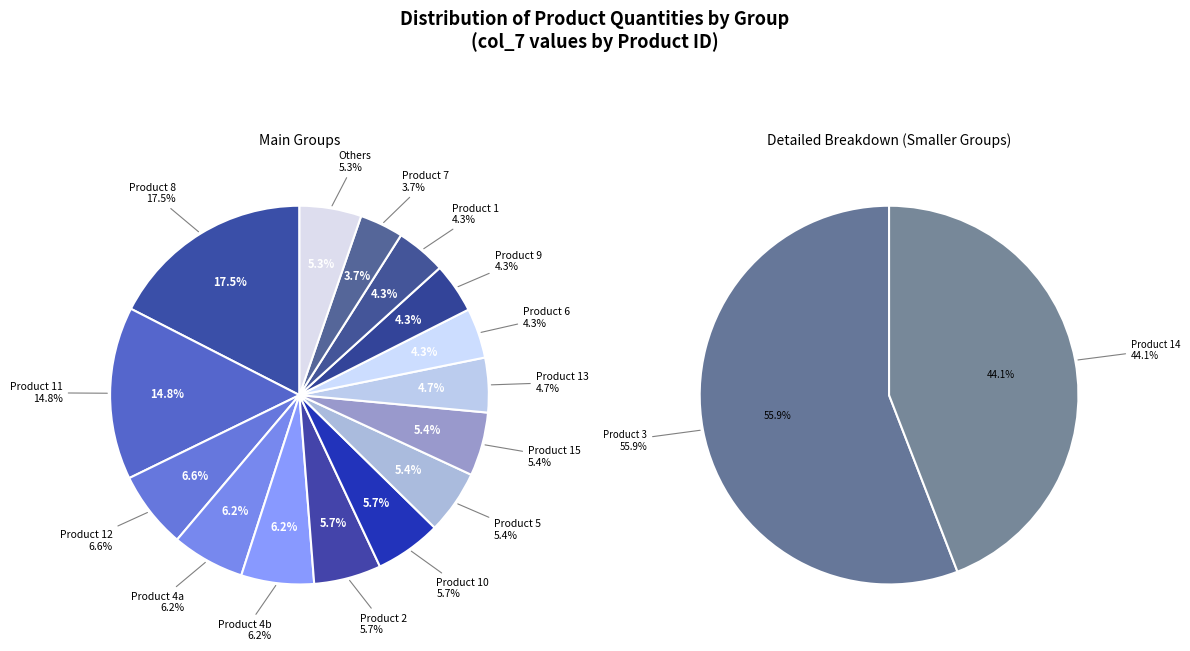

To the nearest percent, what percentage of the pie is 4?

6%